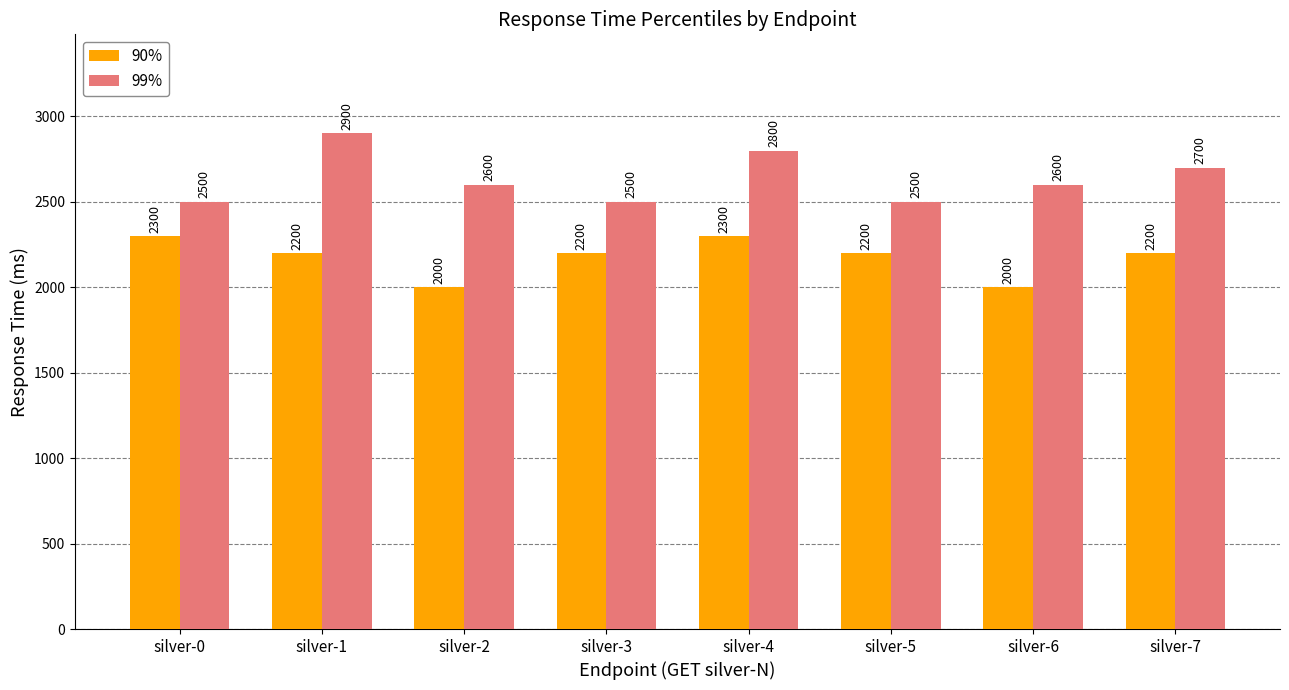

At silver-5, list the series in order from smallest to largest.

90%, 99%